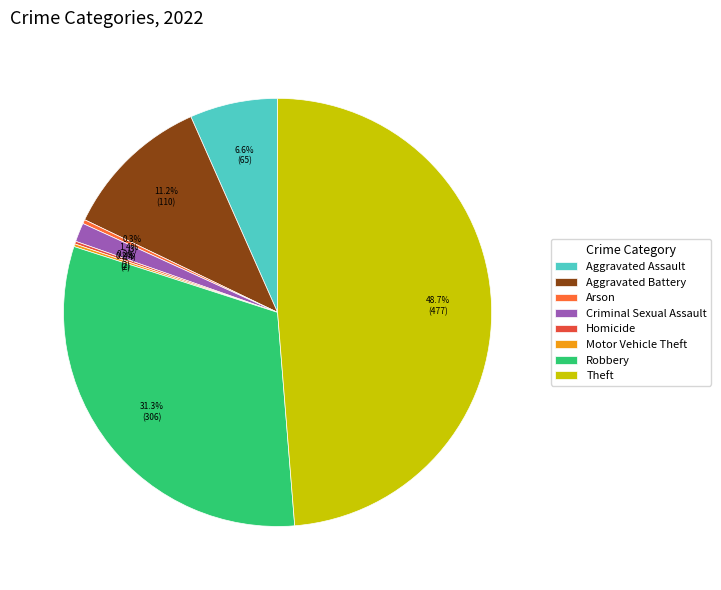

Combined, what portion of the pie is Robbery and Criminal Sexual Assault?

32.7%